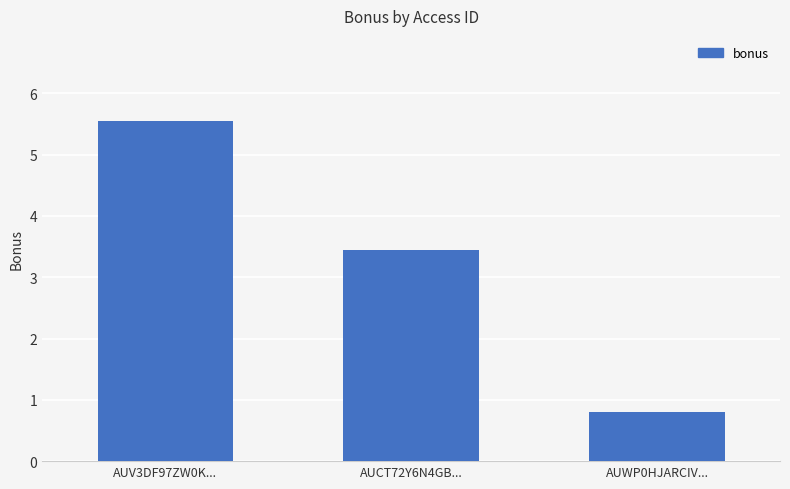

What is the change in value from AUV3DF97ZW0K... to AUCT72Y6N4GB...?

-2.1